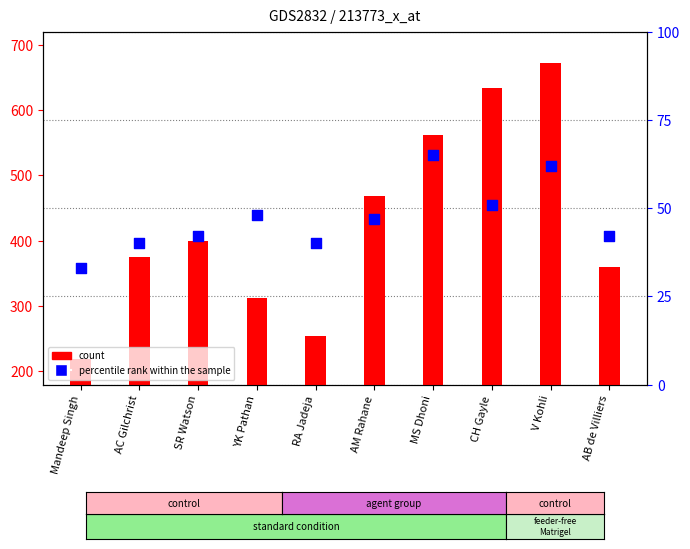

Is the value of count at MS Dhoni greater than the value of percentile rank within the sample at MS Dhoni?

Yes